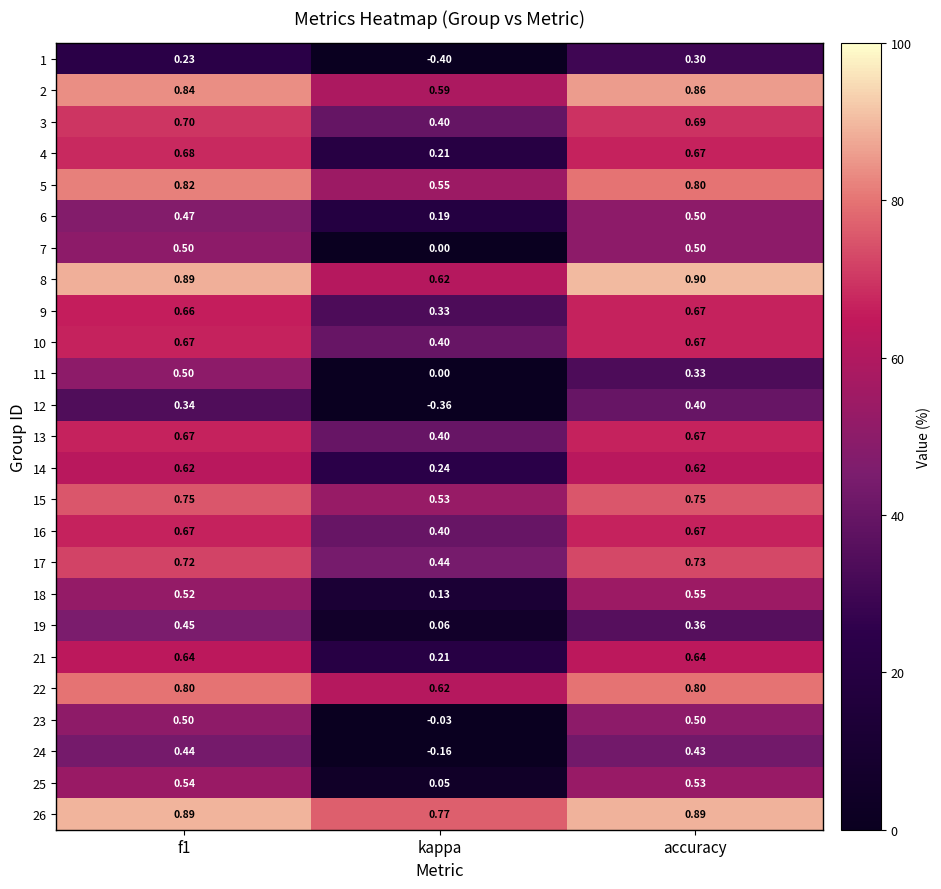

Which category has the lowest value across all series?

kappa